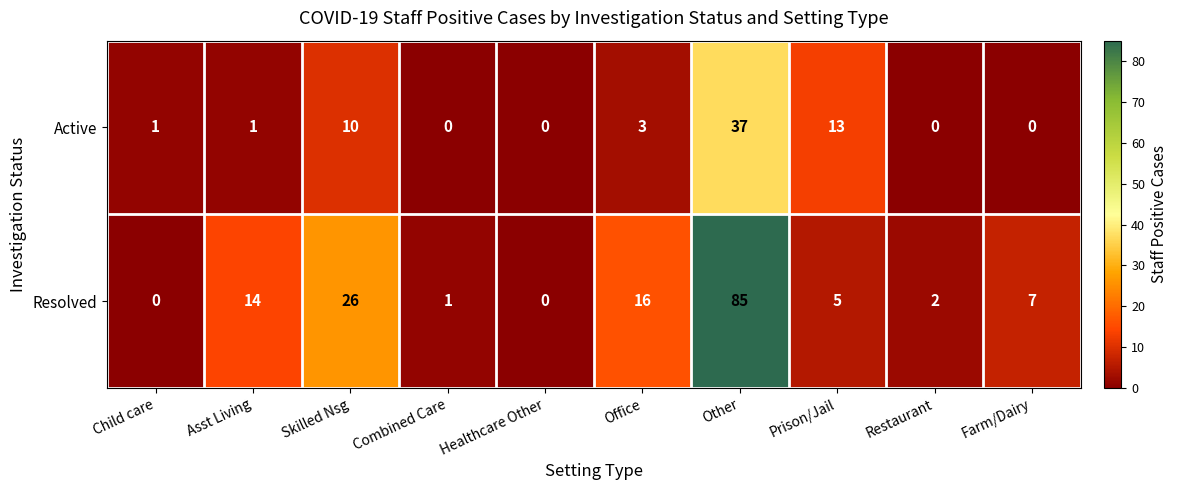

Which category has the highest value across all series?

Other